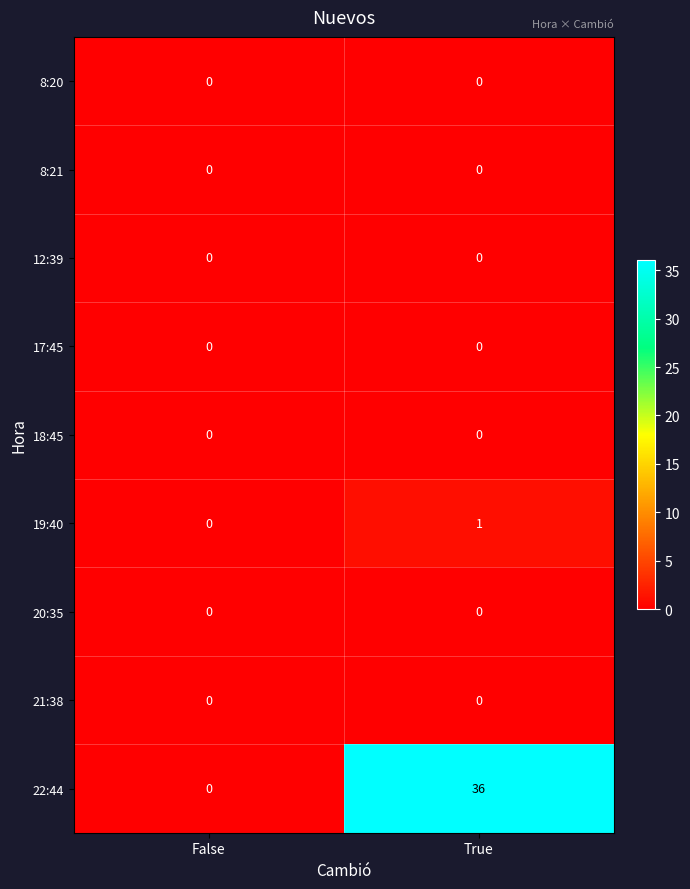

What is the greatest value displayed?

36